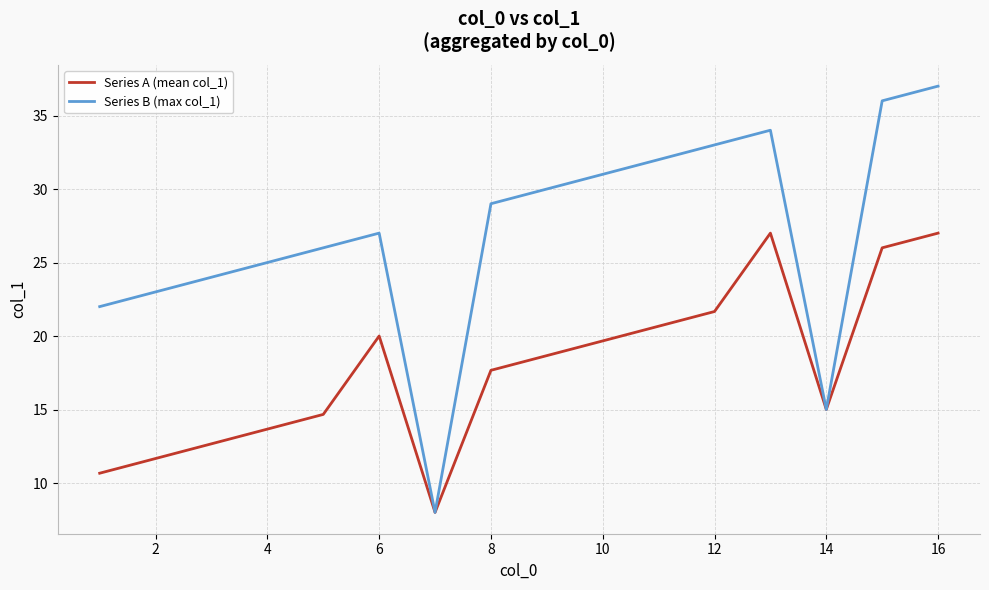

What is the minimum value shown in the chart?

8.0